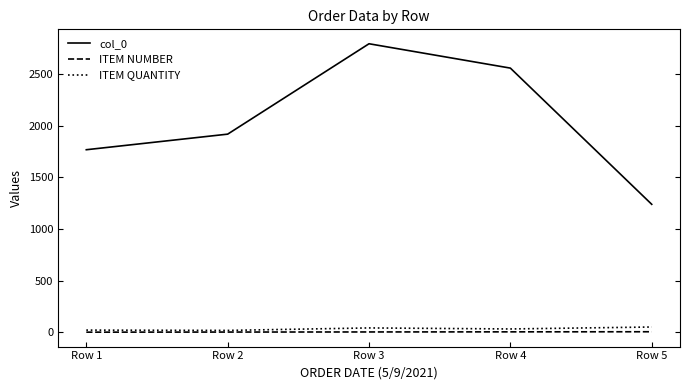

True or false: col_0 and ITEM NUMBER cross at least once.

False